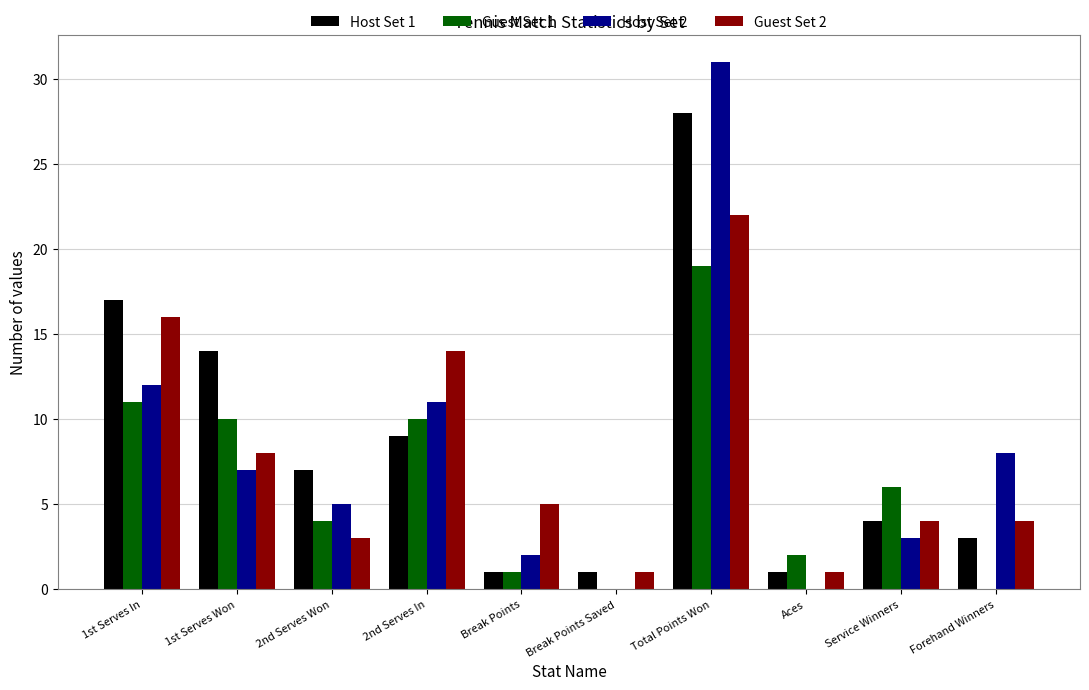

What is the total value across all series at Service Winners?

17